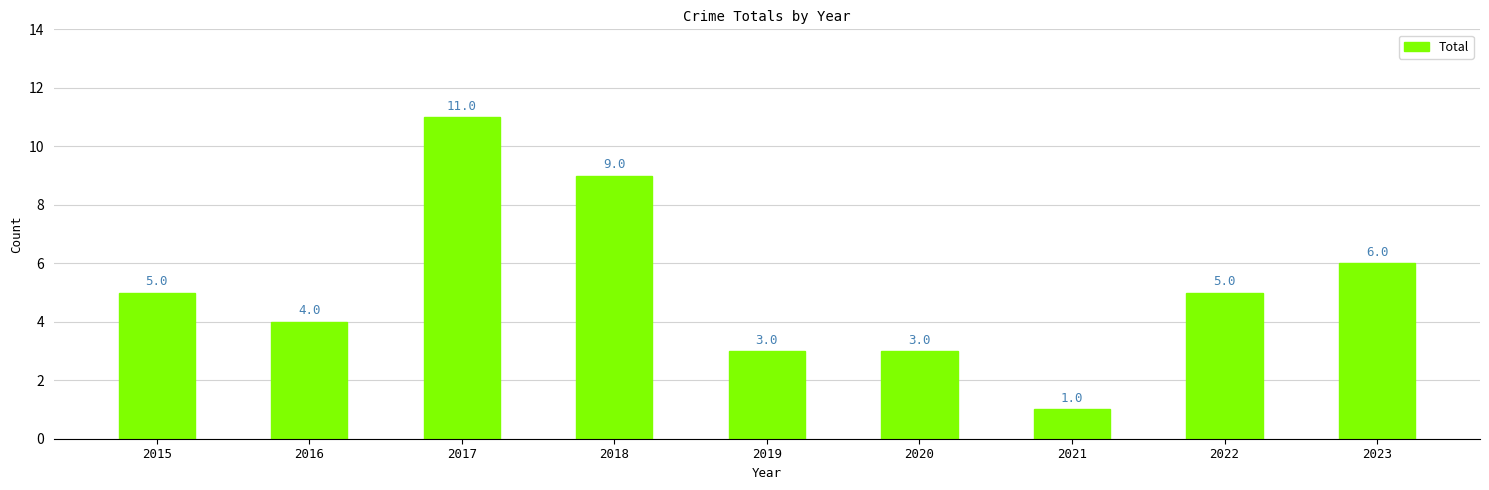

The chart shows a value of 11 at 2023. True or false?

False